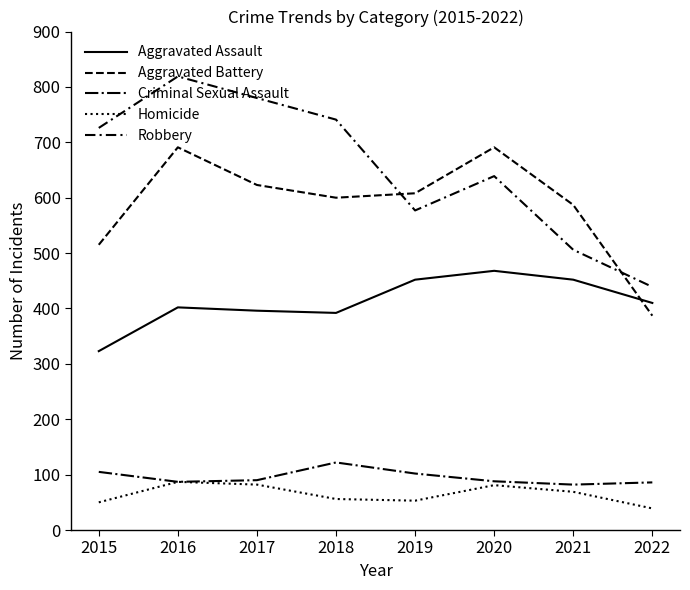

How many lines are shown in the chart?

5